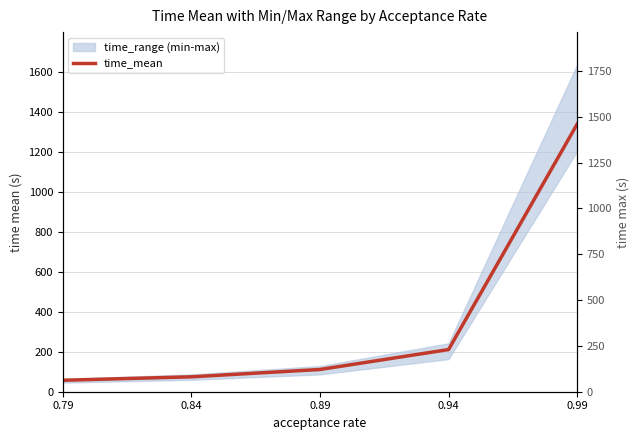

True or false: time_max_axis and time_mean intersect in this chart.

False